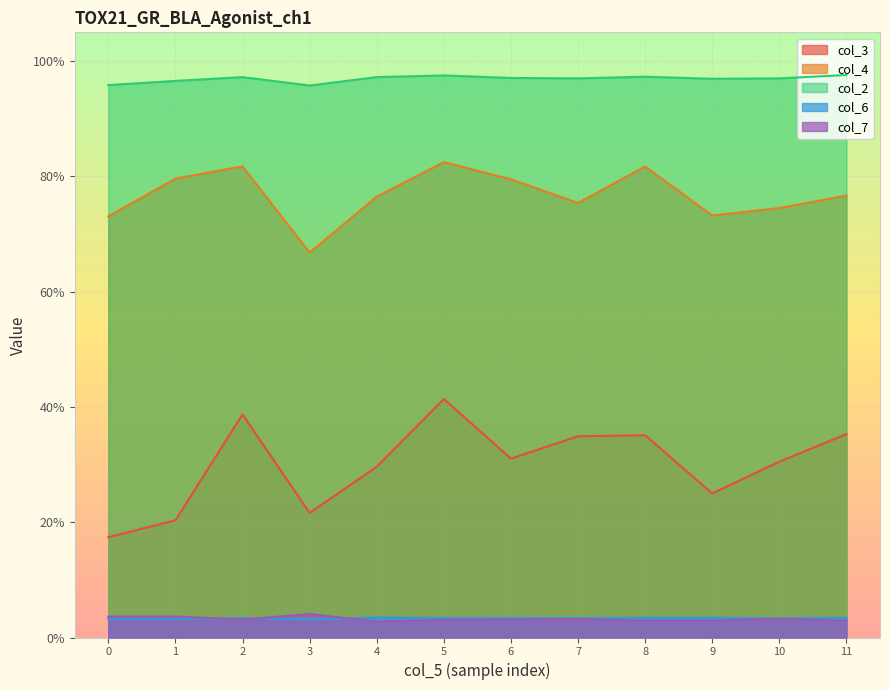

Rank the series at 11 from lowest to highest value.

col_7, col_6, col_3, col_4, col_2